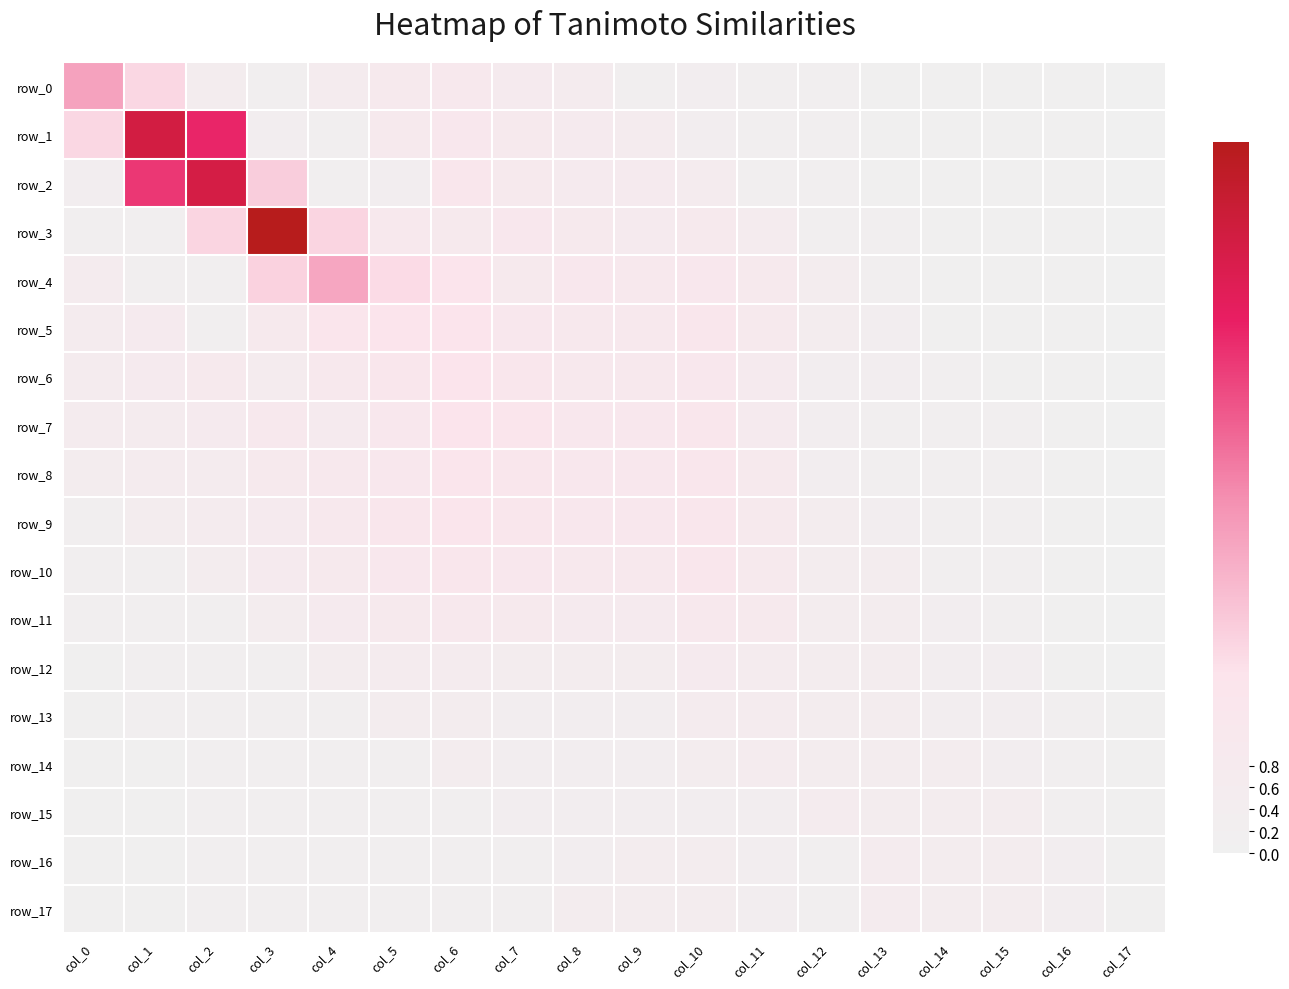

At which category does the chart reach its minimum across all series?

col_17